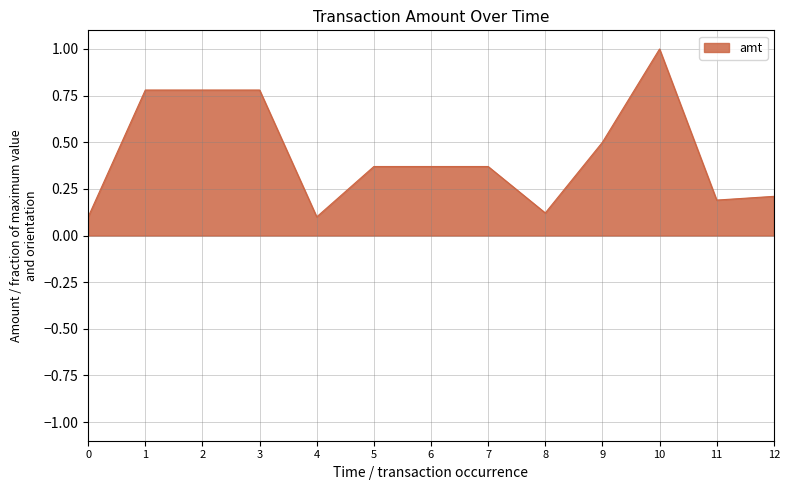

Between 6 and 3, which is larger?

3